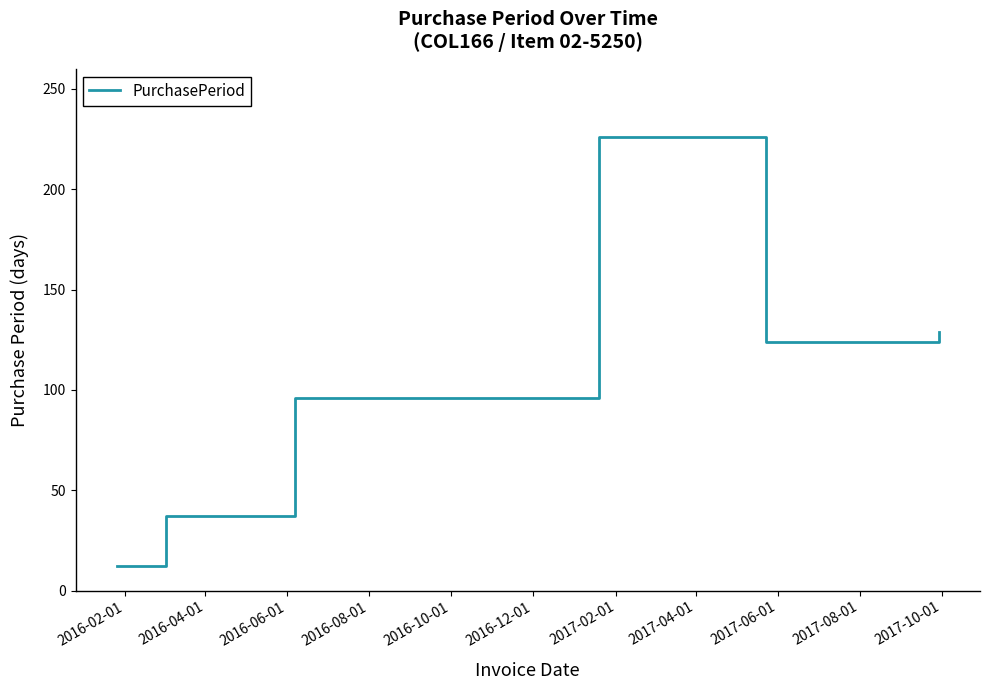

What is the difference between the maximum and second lowest values?

189